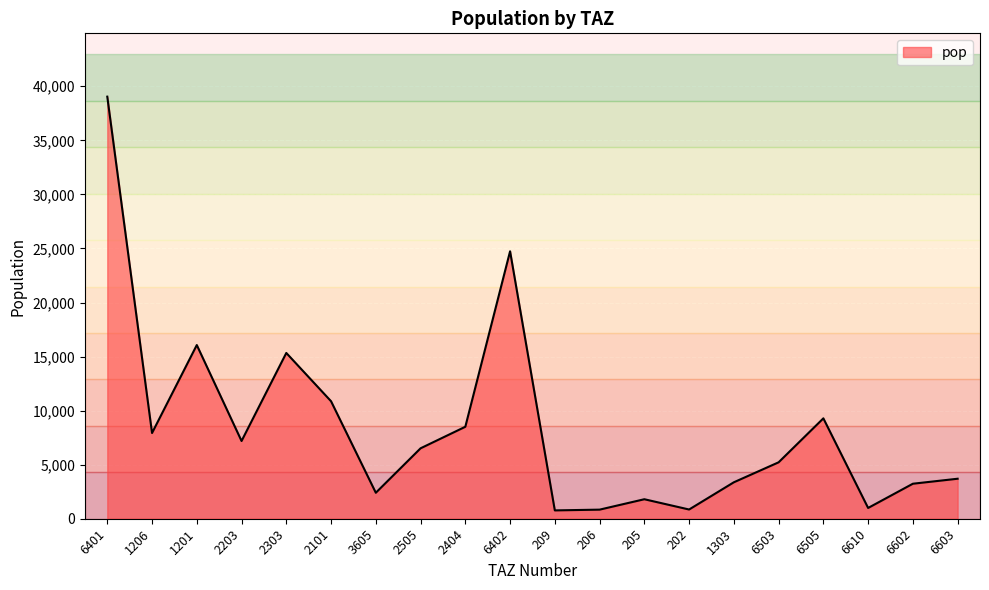

Where is the first local maximum?

1201